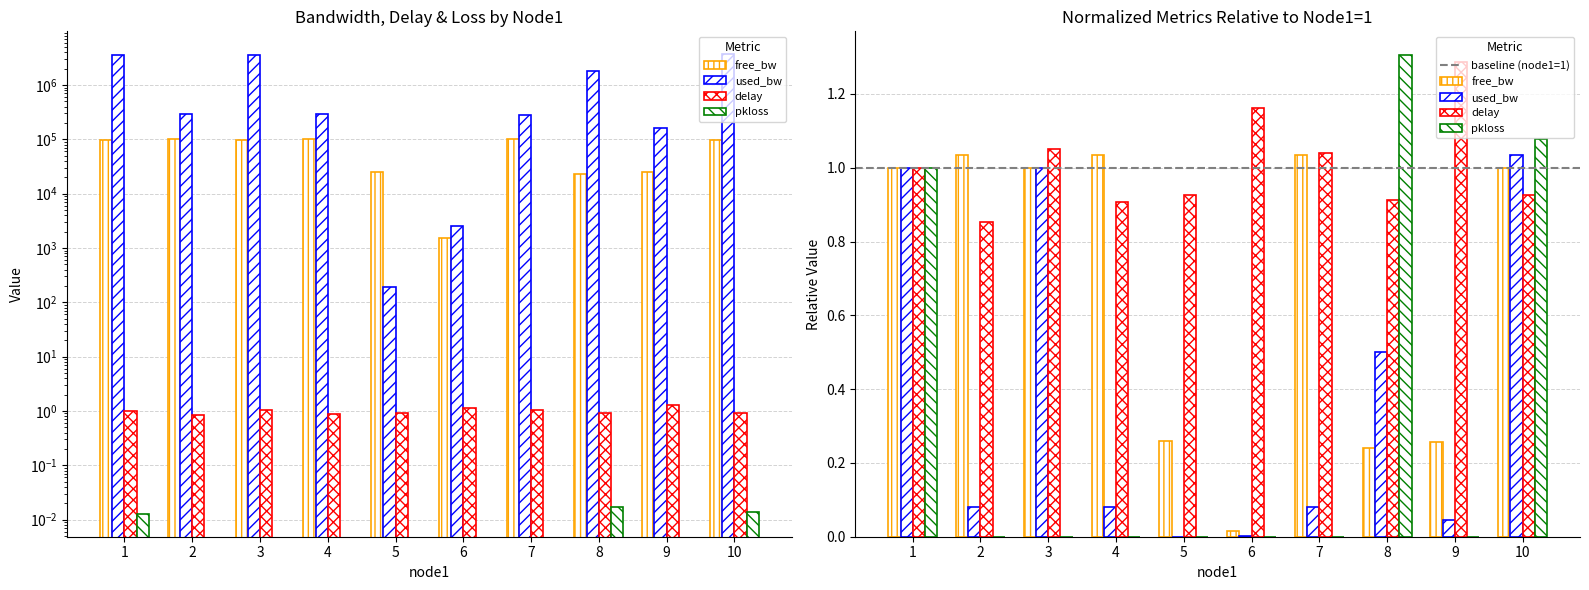

At which label does free_bw first exceed 96442?

1